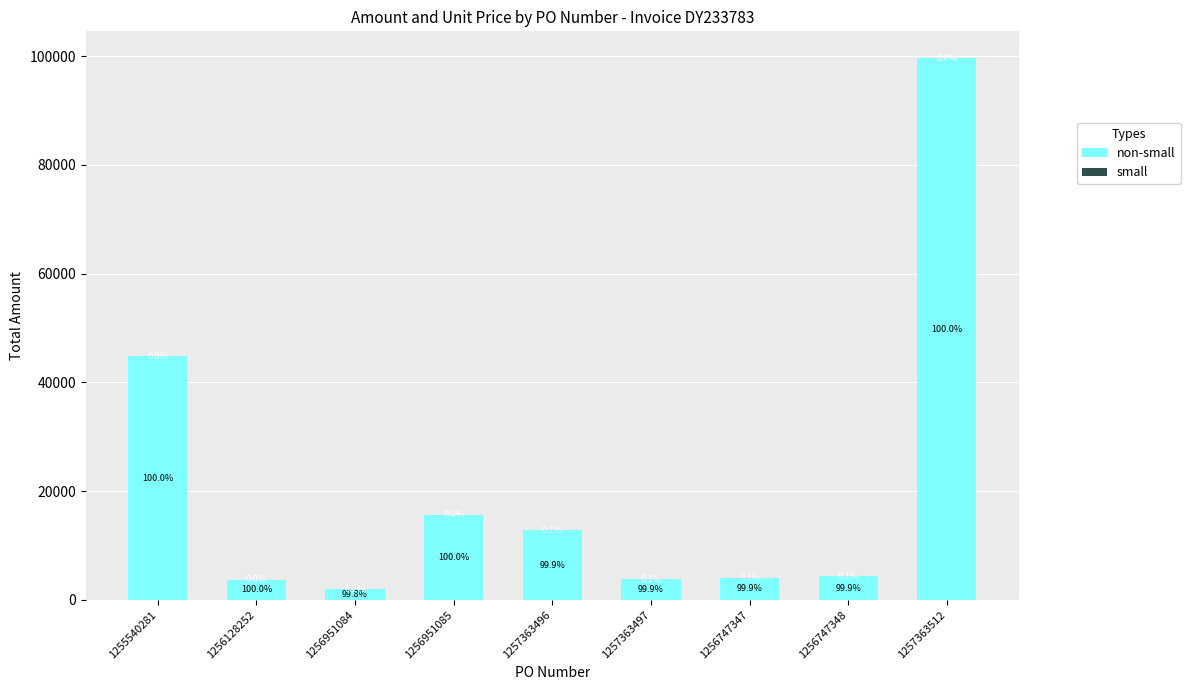

How many categories are shown in the chart?

9